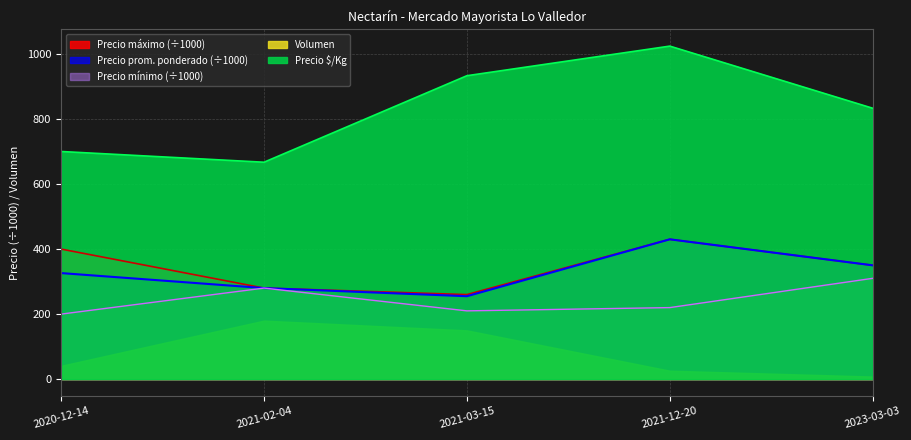

True or false: Precio $/Kg has a value of 1147.6 at 2021-02-04.

False